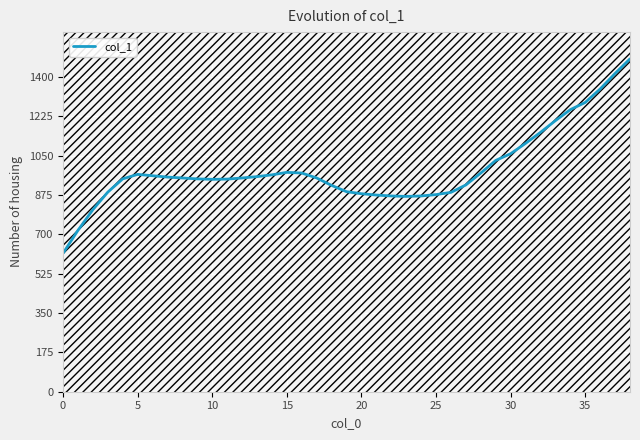

What is the maximum value for col_1?

1481